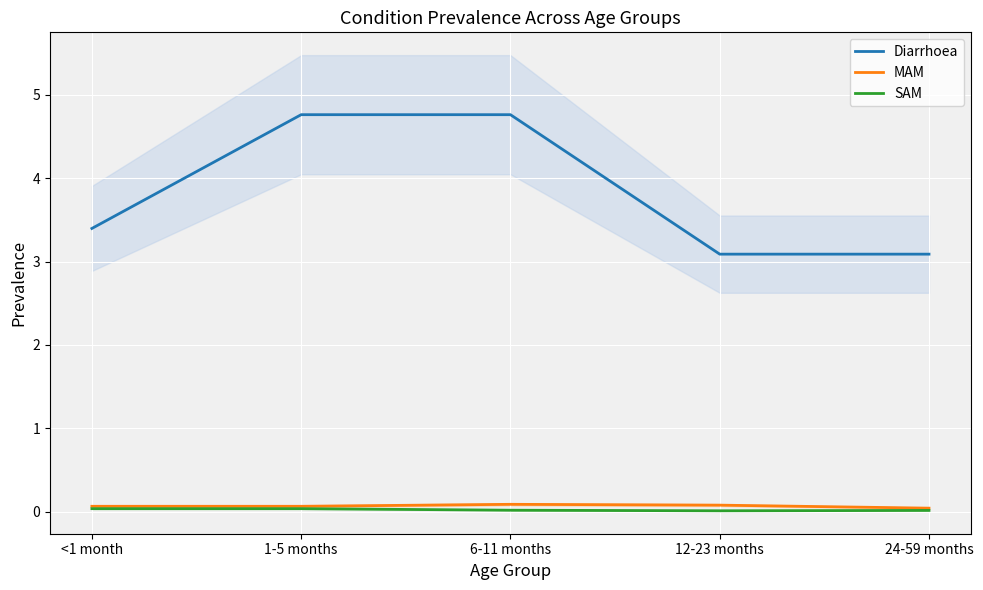

True or false: Diarrhoea and SAM cross at least once.

False